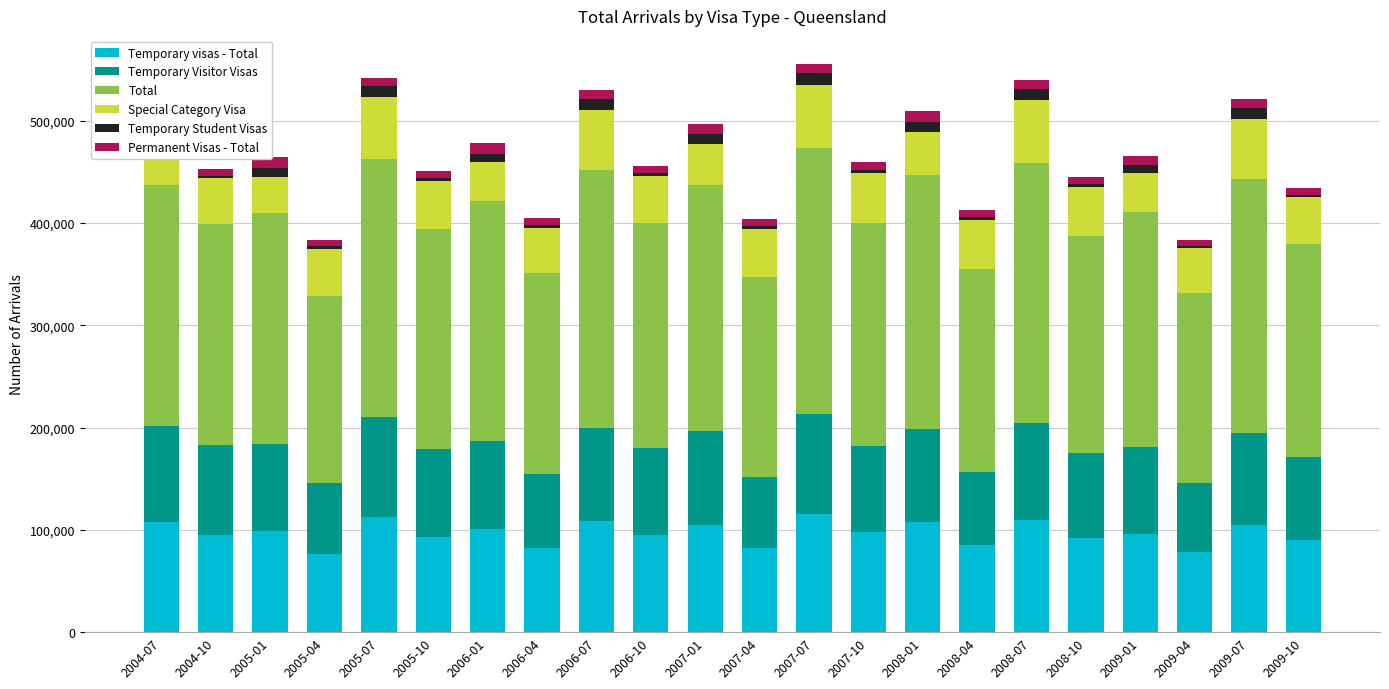

Count the number of categories in the chart.

22